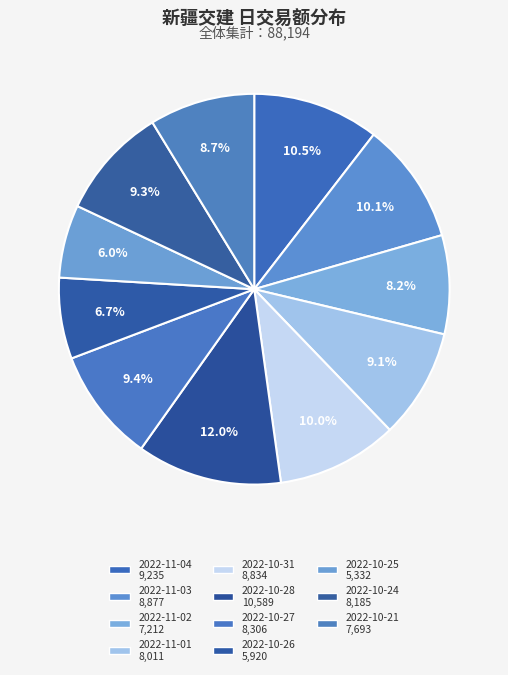

Which slice is the largest?

2022-10-28